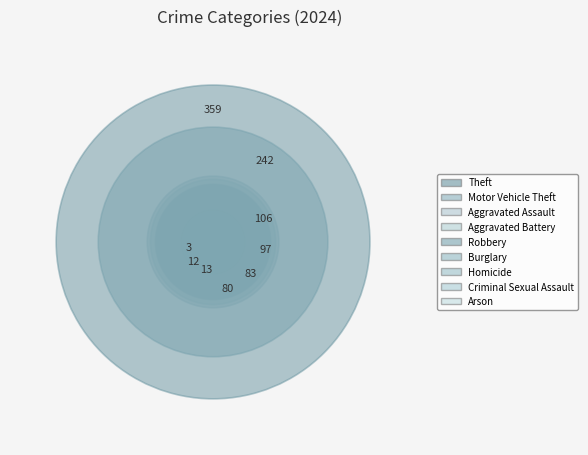

Is there any slice that represents more than half of the pie?

No